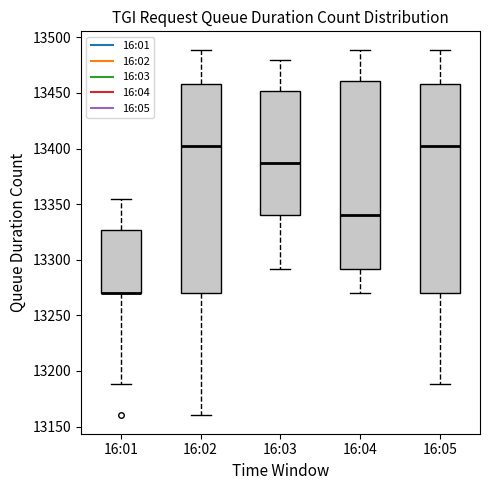

Reading left to right, transcribe this box plot: for each box, give where its median line is, the range the box spans, and where its two whiskers end, as read against the y-axis. The values are not printed on the chart, so give them approximately, as read against the axis.

16:01: median 13270 (drawn on the box's lower edge), box 13270 to 13325, whiskers 13190 to 13355
16:02: median 13400, box 13270 to 13460, whiskers 13160 to 13490
16:03: median 13385, box 13340 to 13450, whiskers 13290 to 13480
16:04: median 13340, box 13290 to 13460, whiskers 13270 to 13490
16:05: median 13400, box 13270 to 13460, whiskers 13190 to 13490